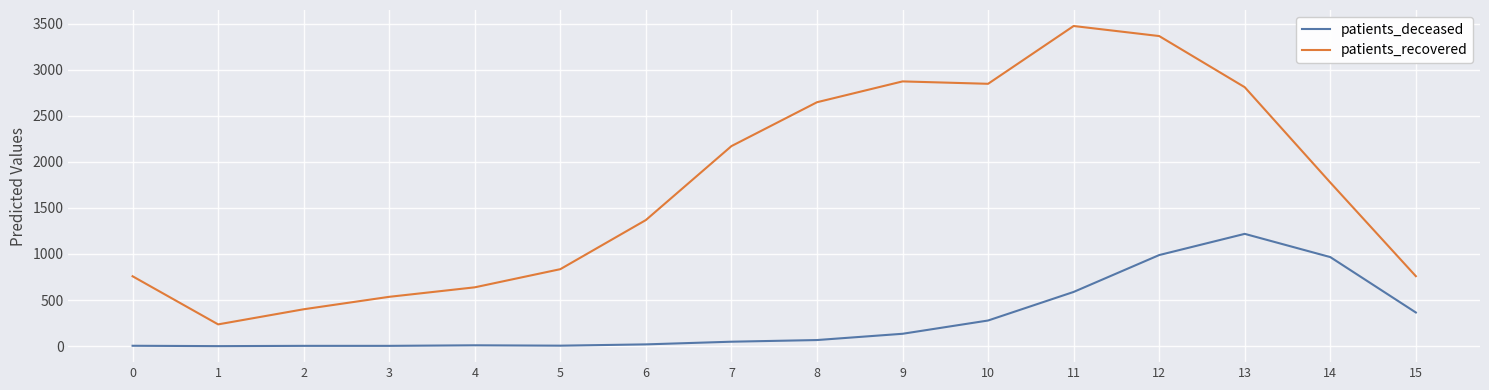

What is the difference between the patients_deceased values at 4 and 11?

579